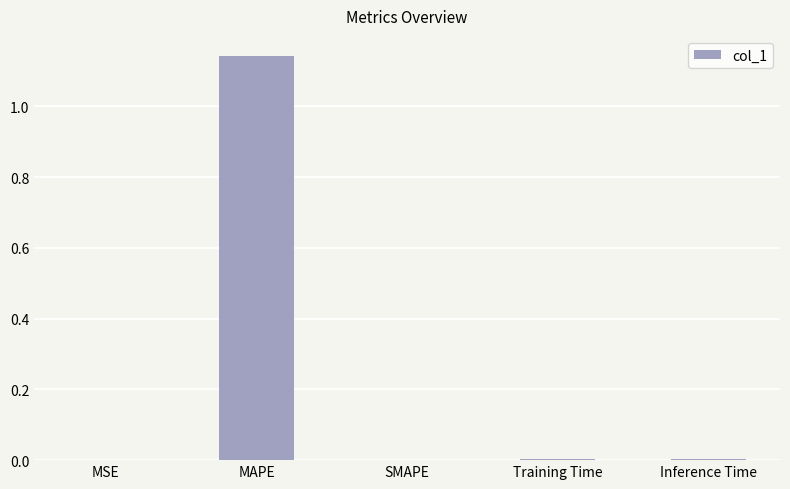

Between MSE and MAPE, which is larger?

MAPE